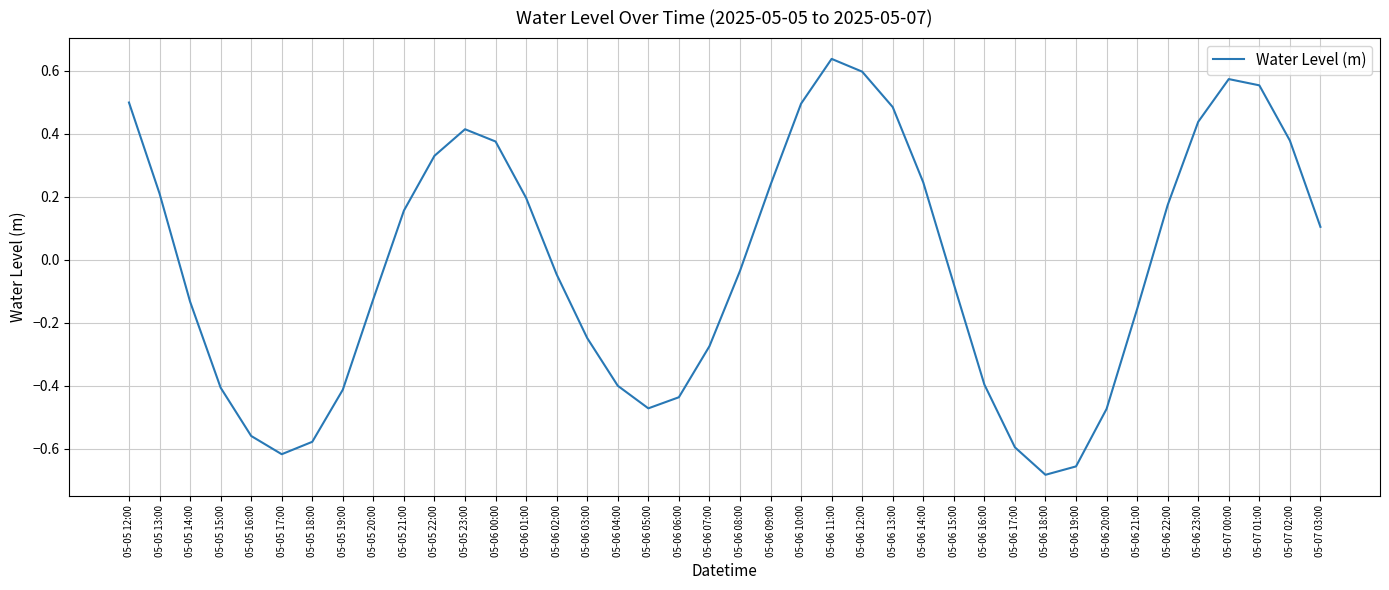

What is the difference between the second highest and second lowest values?

1.3